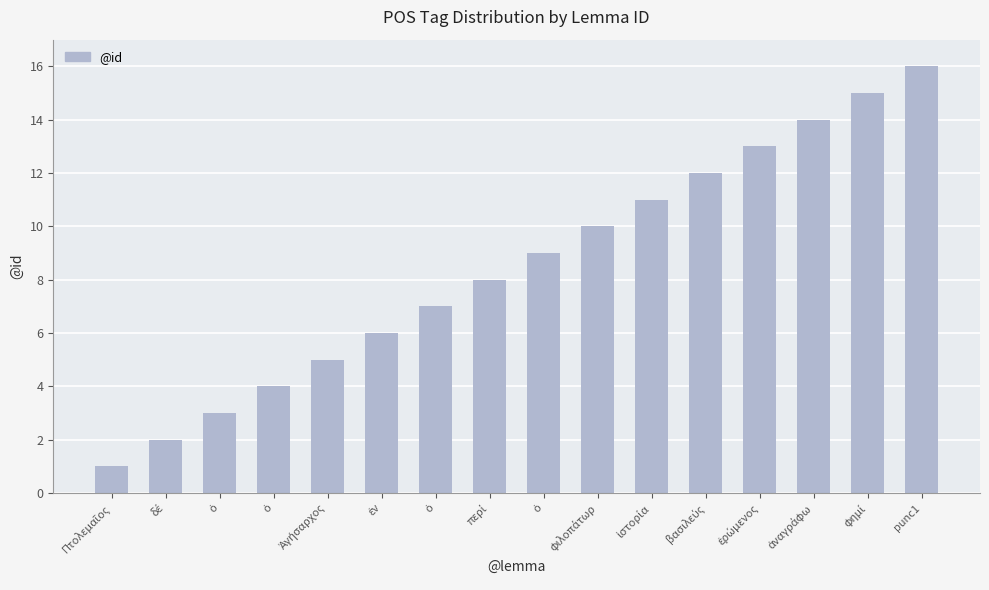

Does the chart contain any negative values?

No